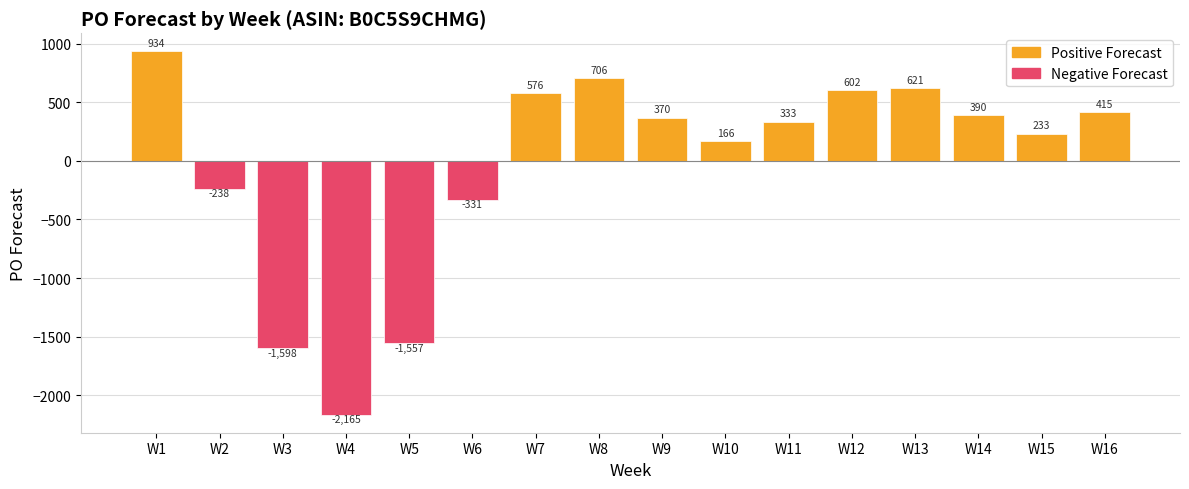

Approximately how many times larger is the value at W10 compared to W15?

0.7